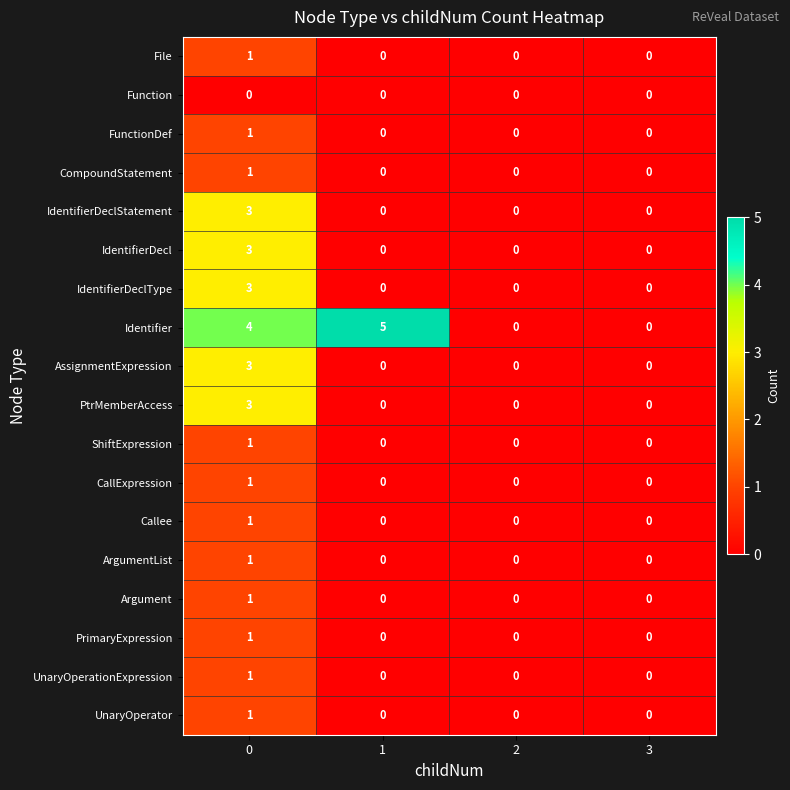

Which series changed the most between 1 and 3?

Identifier